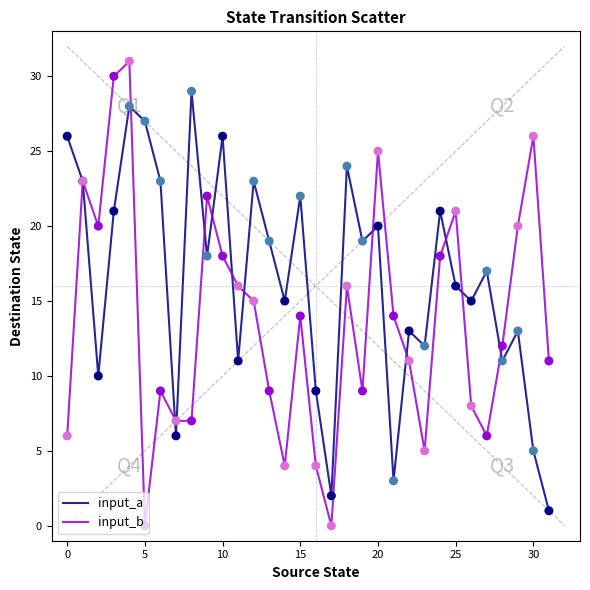

Which series has the largest total across all categories?

input_a